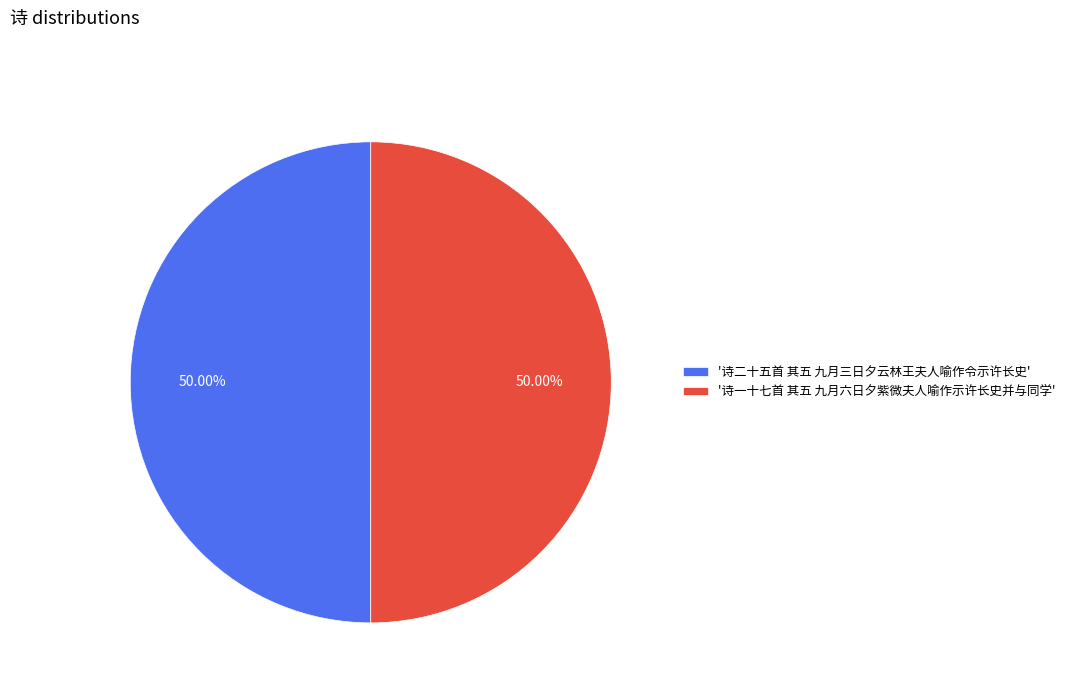

Combined, do '诗一十七首 其五 九月六日夕紫微夫人喻作示许长史并与同学' and '诗二十五首 其五 九月三日夕云林王夫人喻作令示许长史' account for over 50%?

Yes